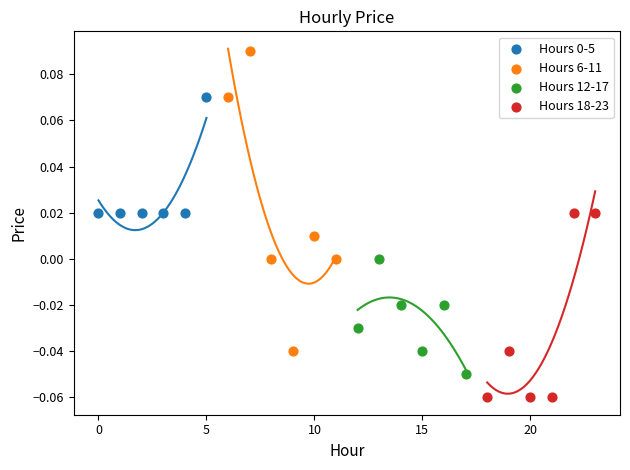

Which series has the widest spread of Y values?

Hours 6-11